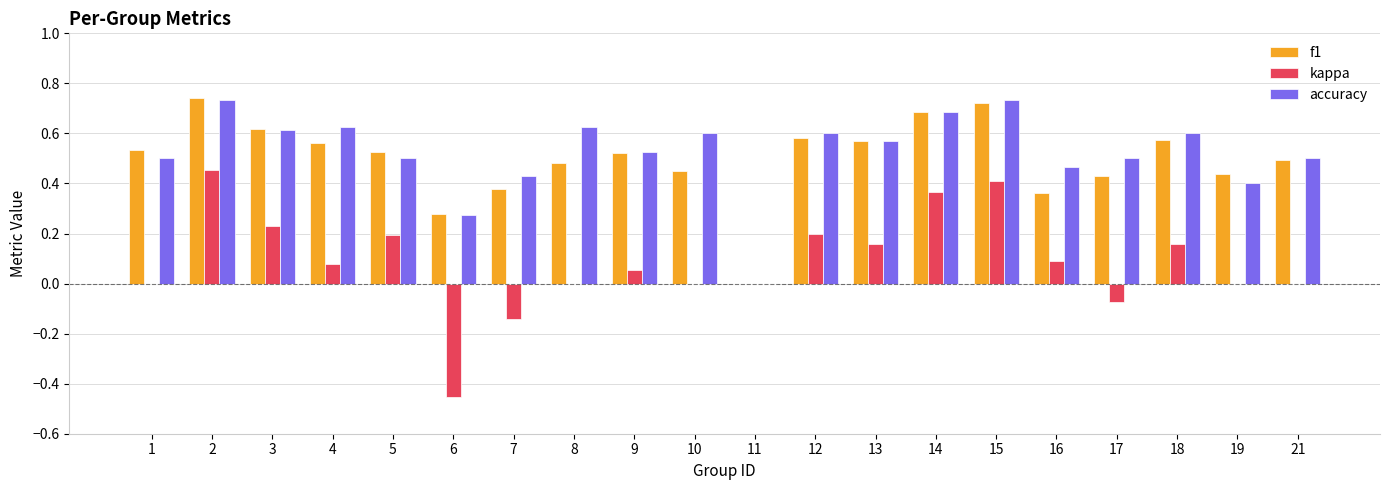

Count the number of data series in this chart.

3